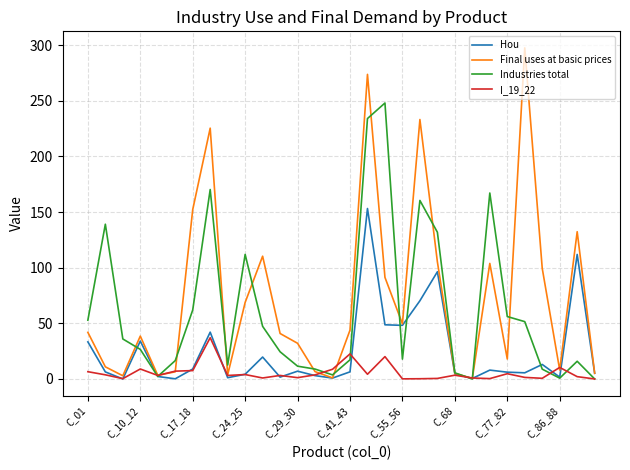

What are all the series names shown in the legend?

Hou, Final uses at basic prices, Industries total, I_19_22